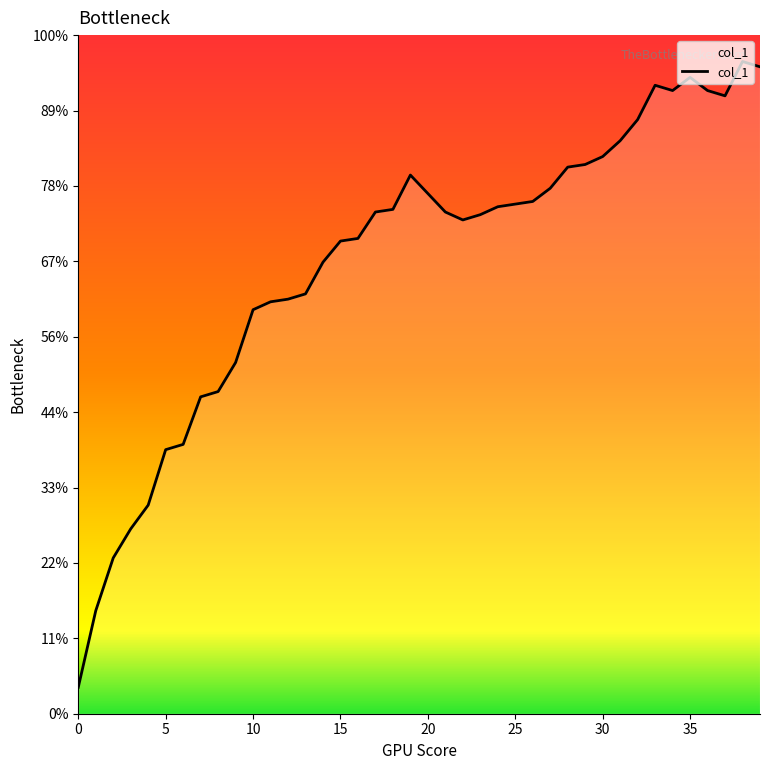

Rank the categories by value from highest to lowest.

38, 39, 35, 33, 34, 36, 37, 32, 31, 30, 29, 28, 19, 27, 20, 26, 25, 24, 18, 17, 21, 23, 22, 16, 15, 14, 13, 12, 11, 10, 9, 8, 7, 6, 5, 4, 3, 2, 1, 0